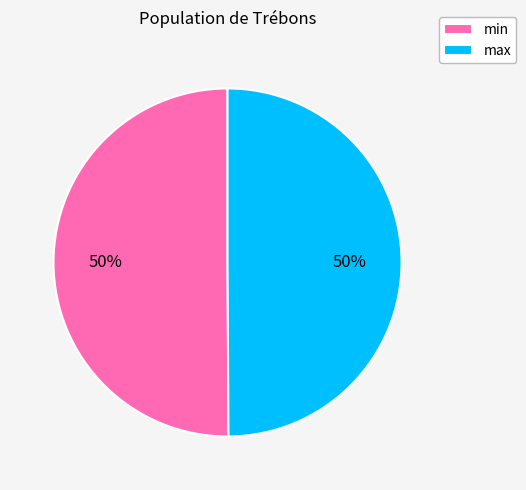

To the nearest percent, what is the combined percentage of min and max?

100%